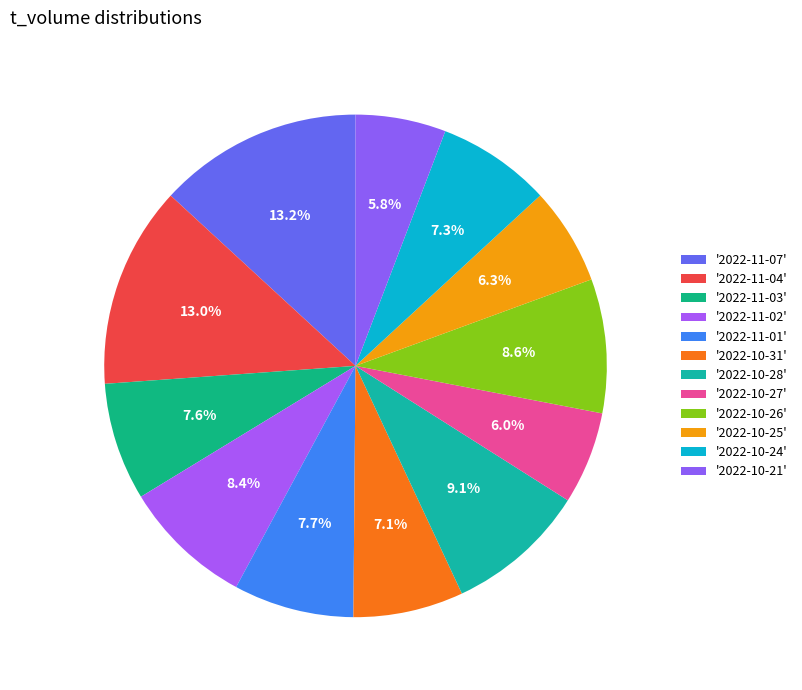

To the nearest percent, what is the average slice percentage?

8%